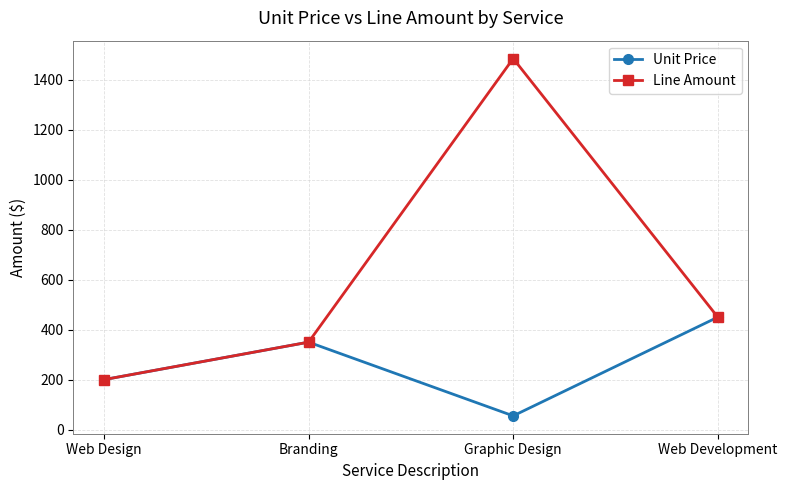

Does the chart have visible grid lines?

Yes